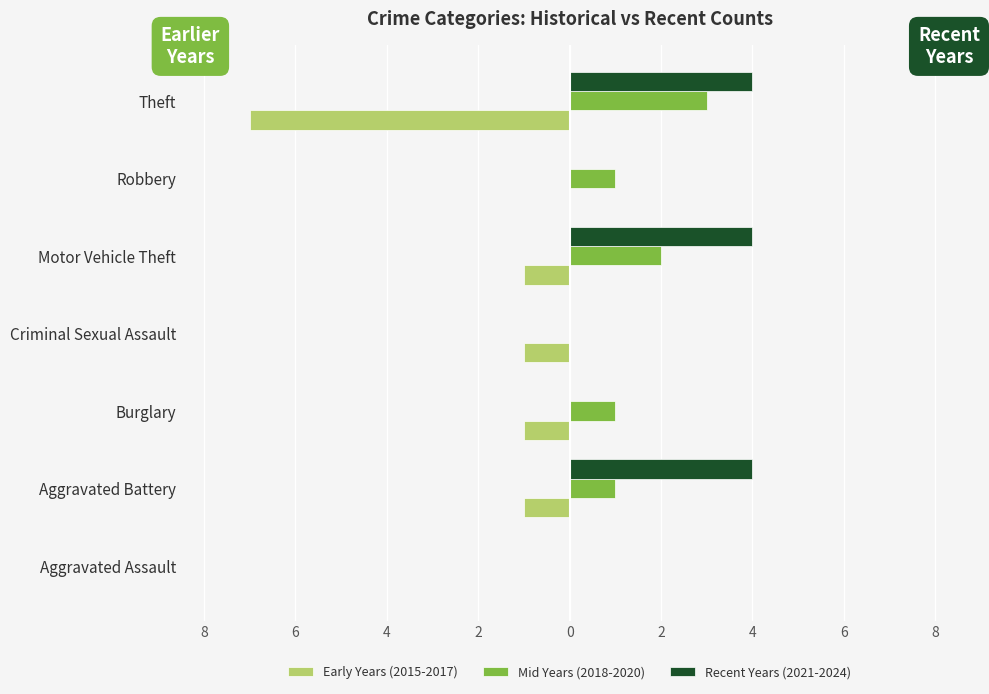

What are all the series names shown in the legend?

Early Years (2015-2017), Mid Years (2018-2020), Recent Years (2021-2024)